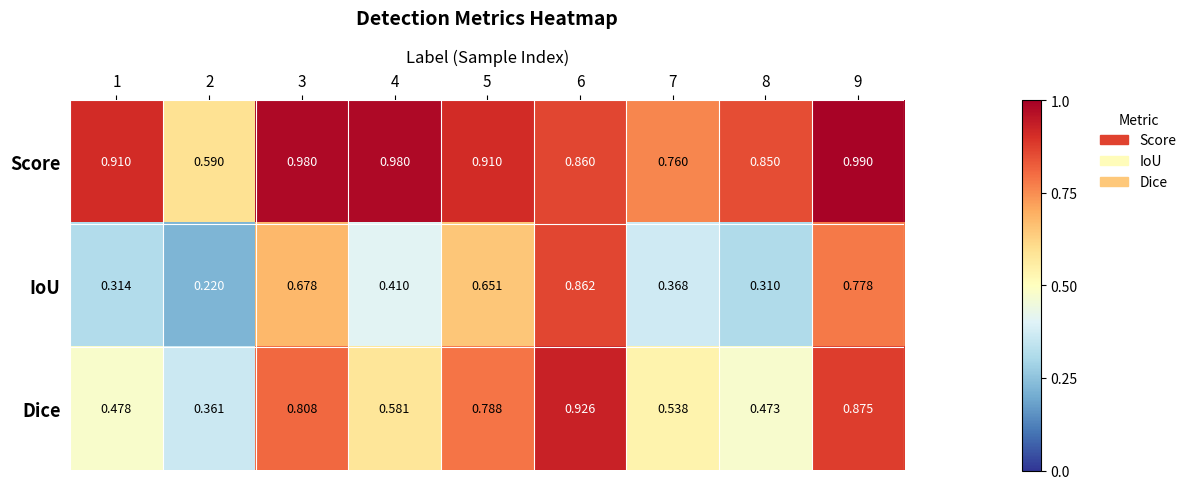

List the series in order of their peak value, lowest first.

IoU, Dice, Score